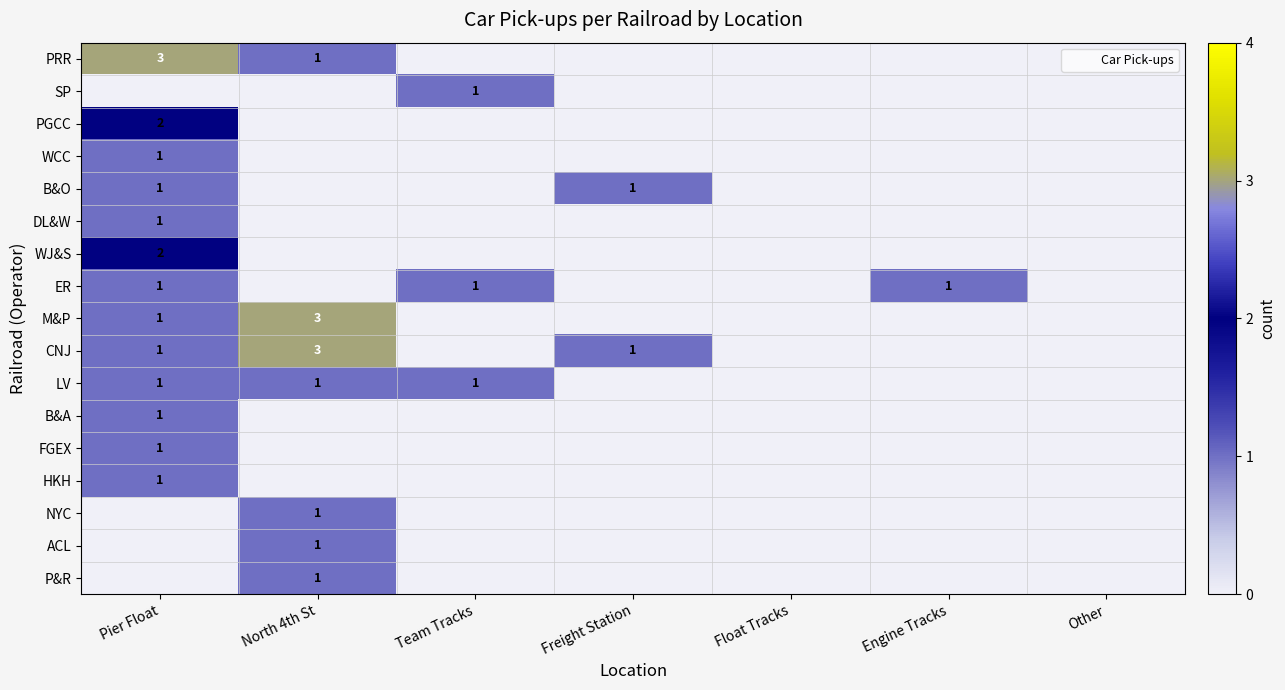

What is the spread (max minus min) of values at North 4th St?

3